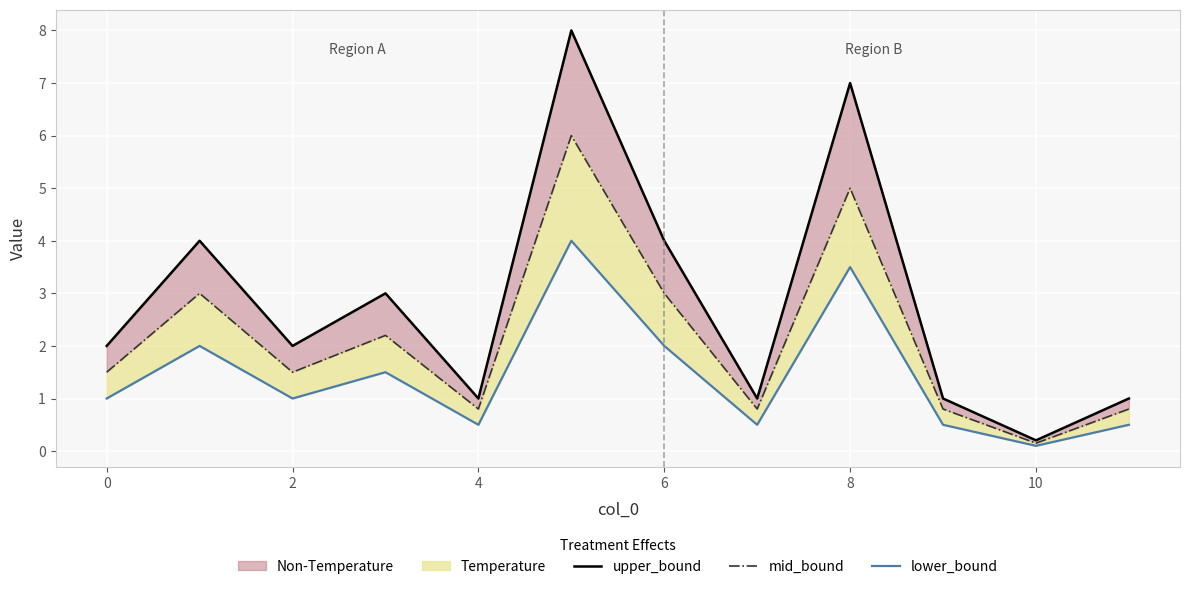

At which category does the chart reach its minimum across all series?

10